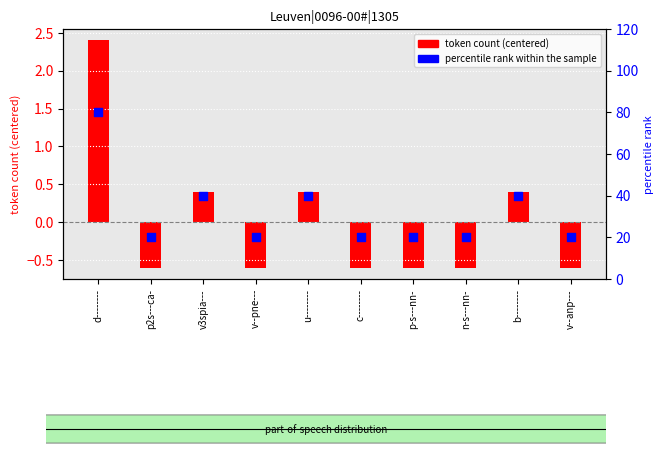

At which category is the sum across all series the highest?

d--------